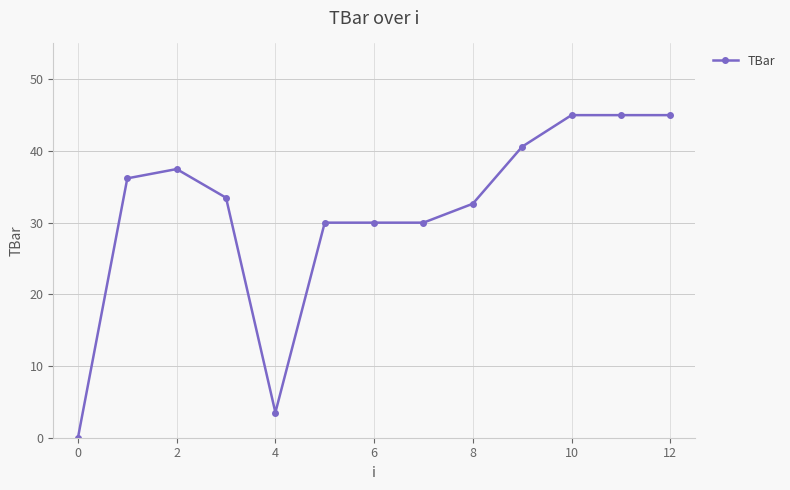

What is the value of the 2nd point from the left?

36.2